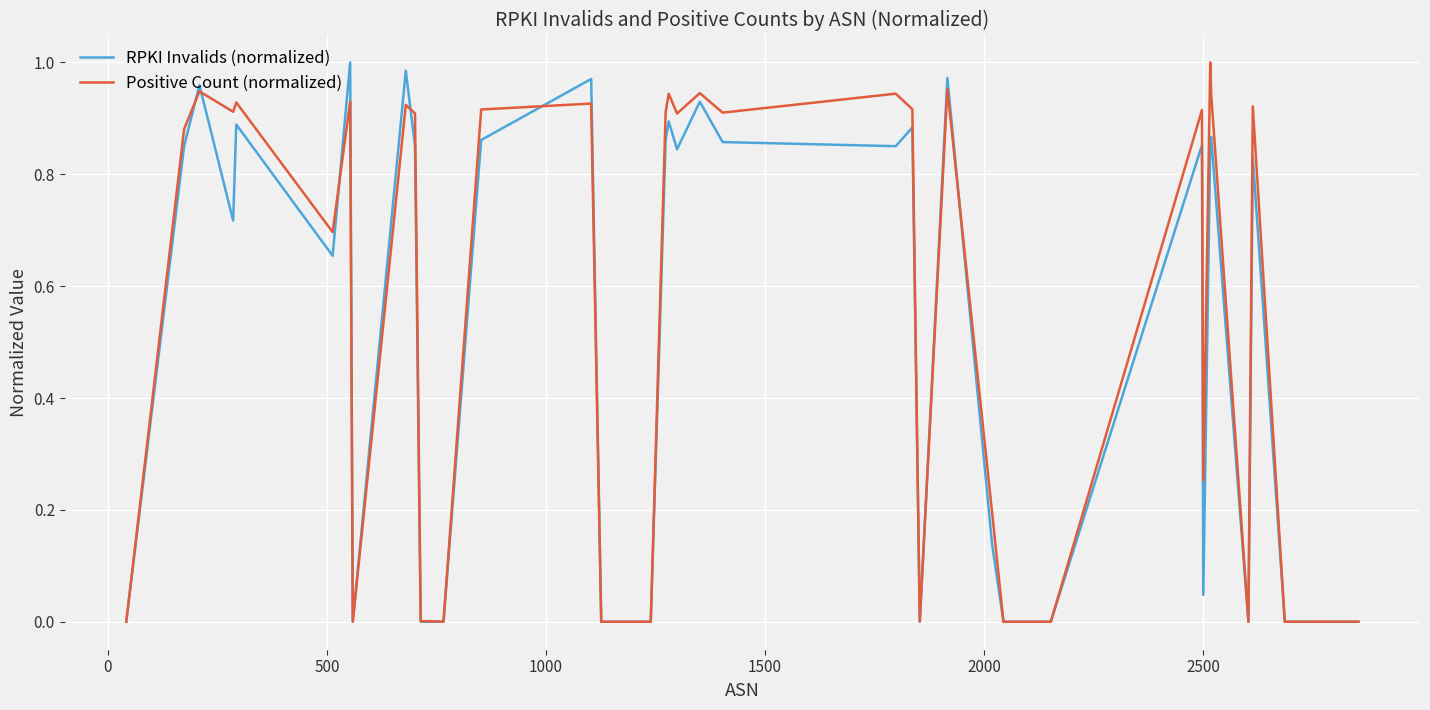

Where do RPKI Invalids (normalized) and Positive Count (normalized) first cross each other?

0 and 500